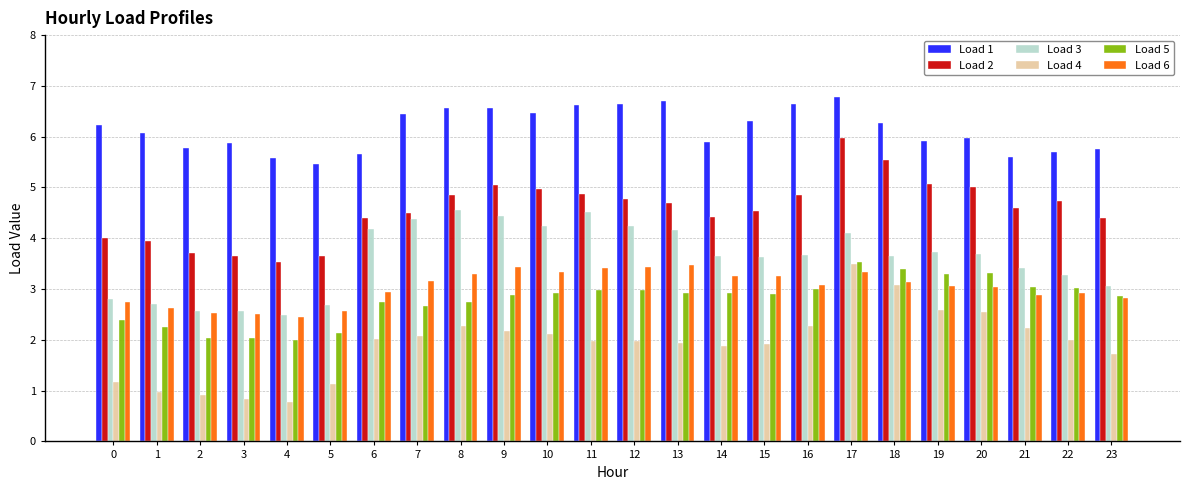

What is the difference between the highest and lowest values at 8?

4.3